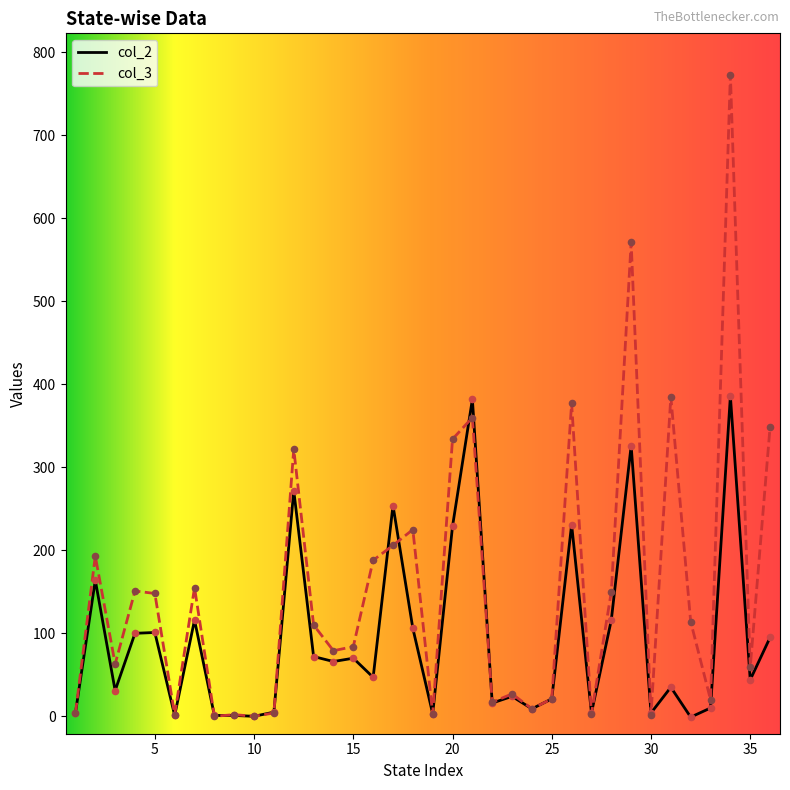

Which series has the largest total across all categories?

col_3